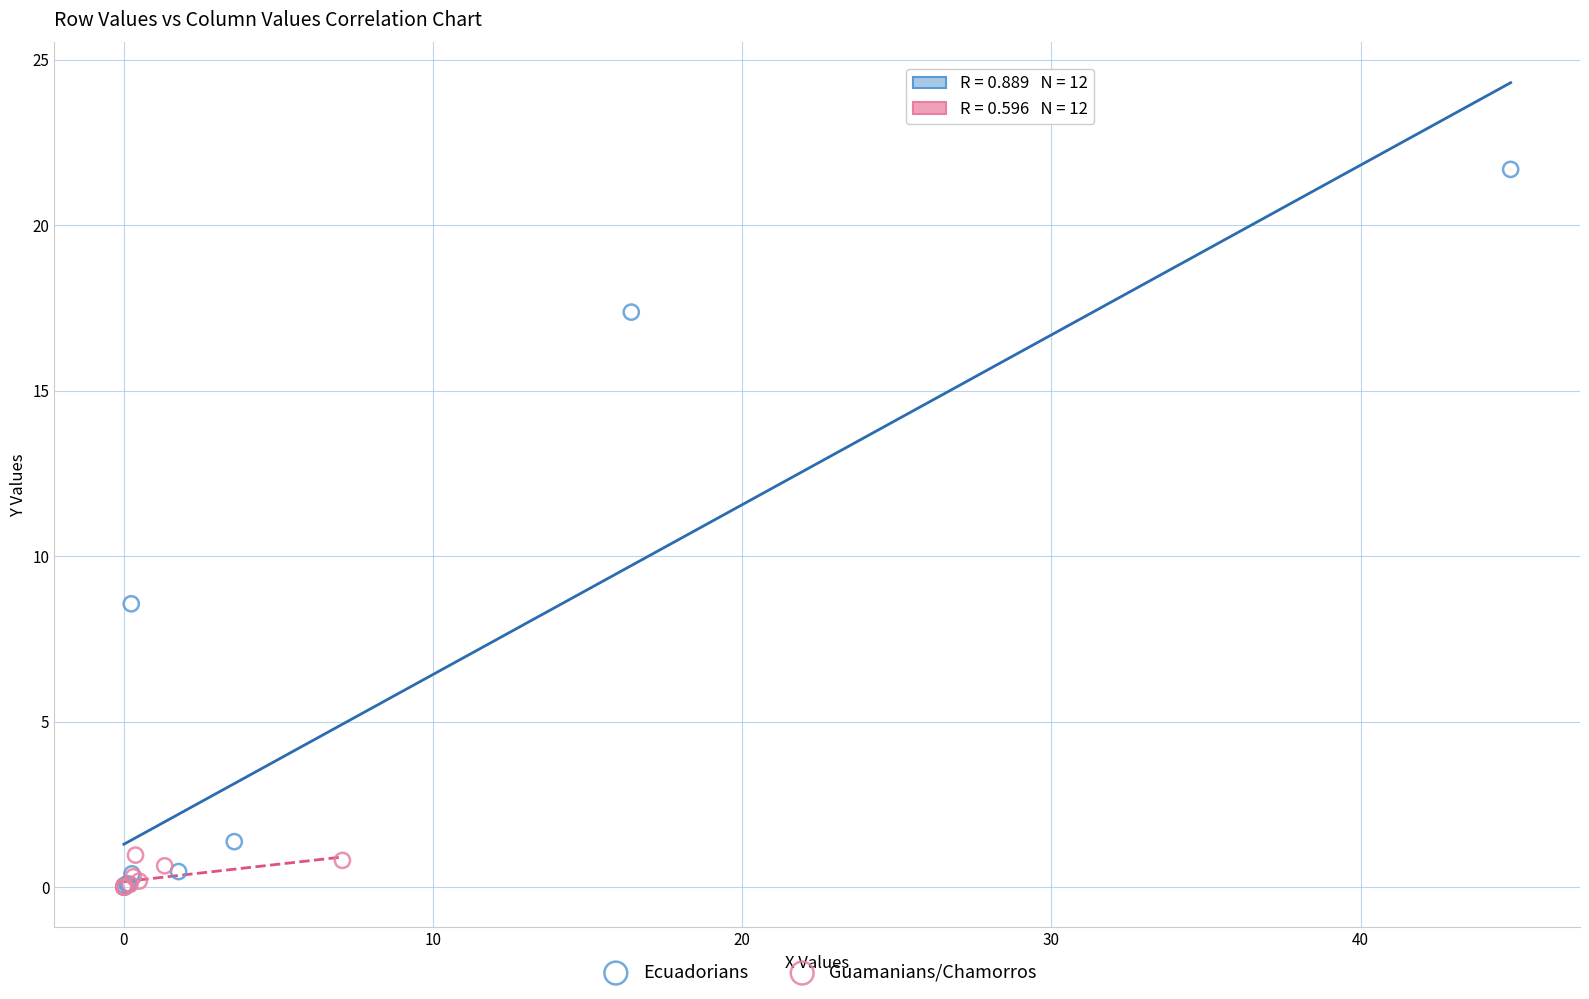

Which series contains the highest Y value?

Ecuadorians